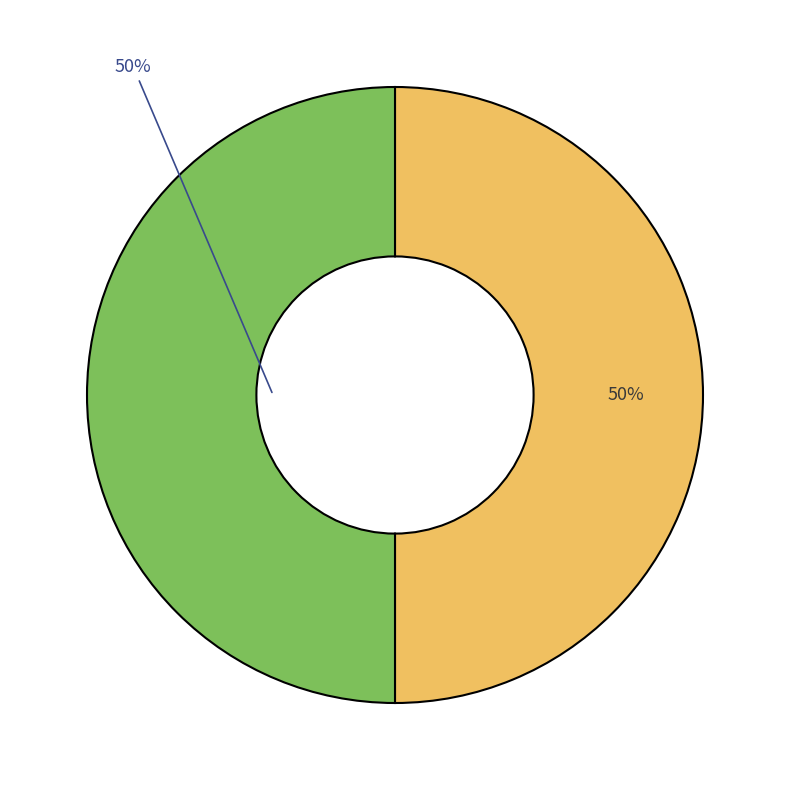

To the nearest percent, what is the average slice percentage?

50%